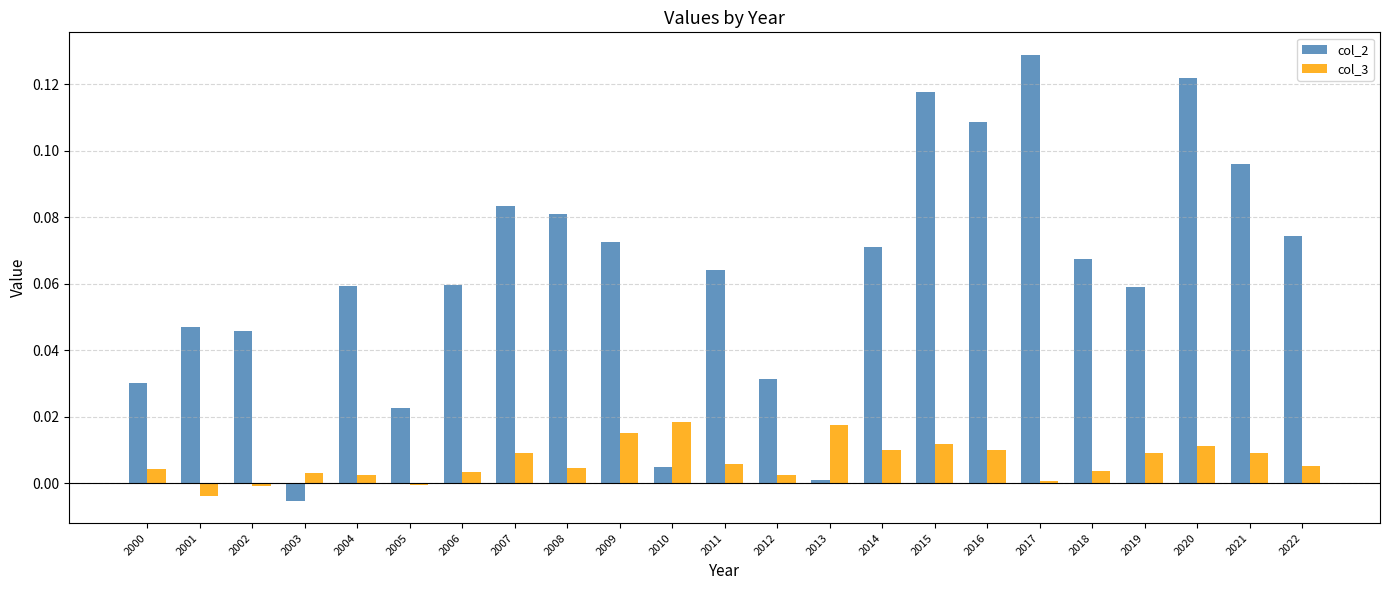

The value of col_3 at 2010 is 0.0. True or false?

True